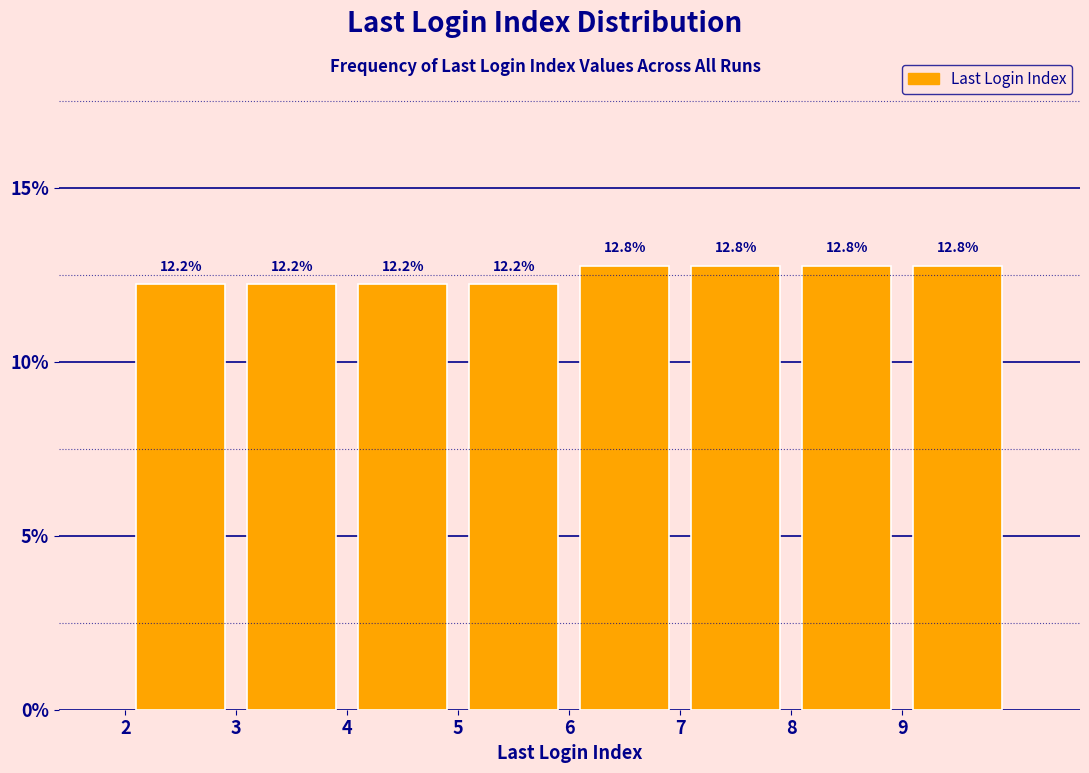

Reading left to right, list every bar in this chart as the range it spans on the x-axis followed by its height.

2 to 3: 12.2
3 to 4: 12.2
4 to 5: 12.2
5 to 6: 12.2
6 to 7: 12.8
7 to 8: 12.8
8 to 9: 12.8
9 to 10: 12.8